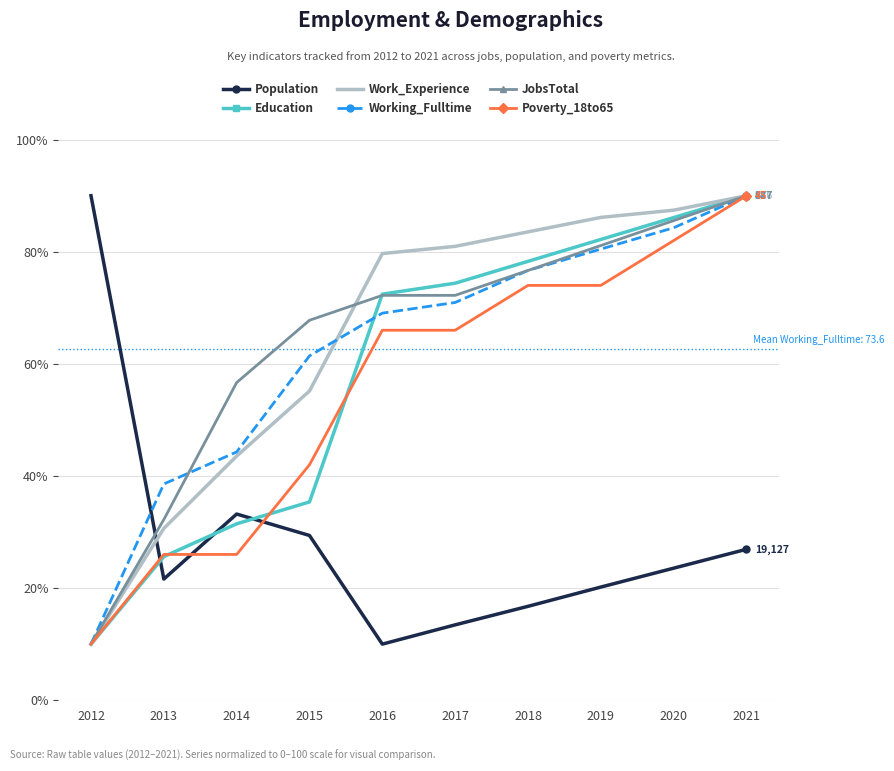

Rank the categories by Education value from highest to lowest.

2021, 2020, 2019, 2018, 2017, 2016, 2015, 2014, 2013, 2012